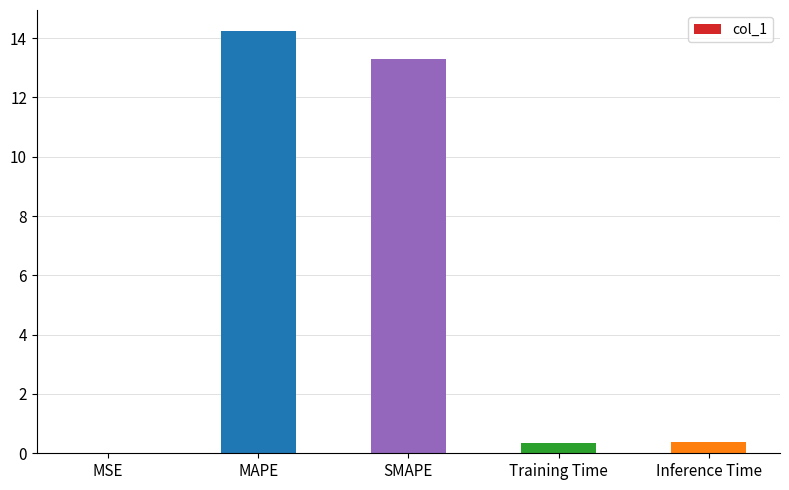

What value does the data have at MAPE?

14.2